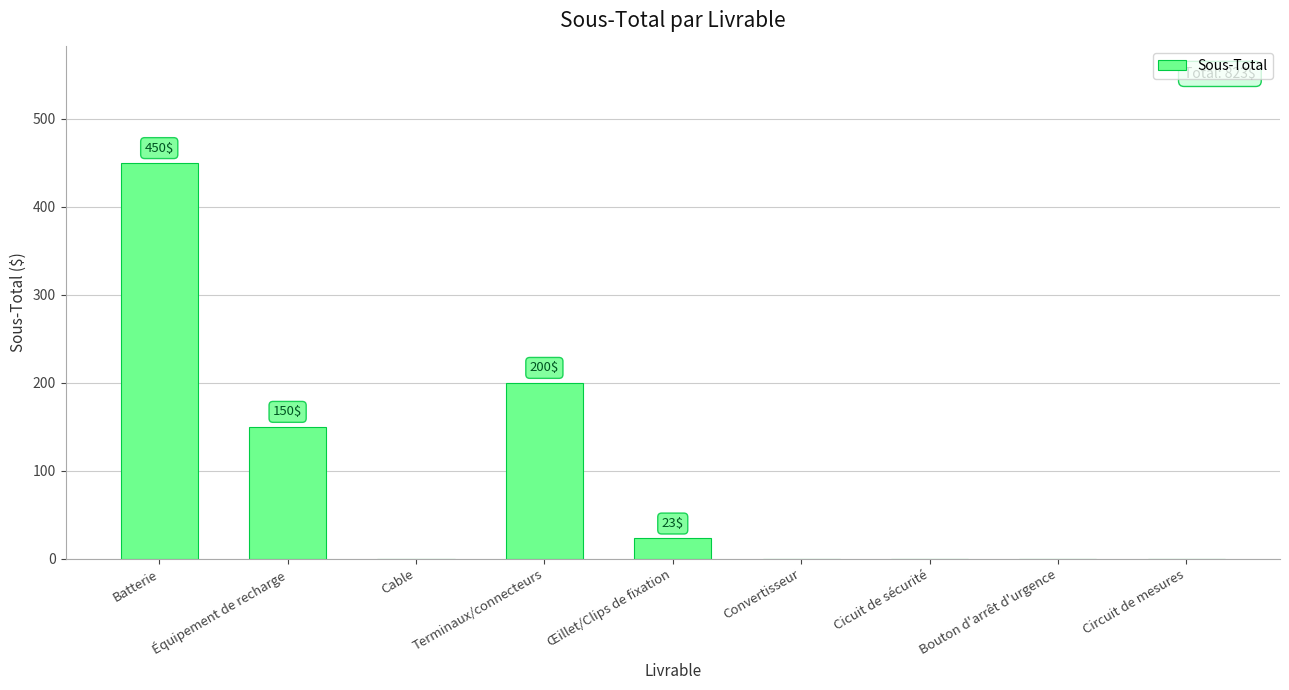

What is the maximum value shown in the chart?

450